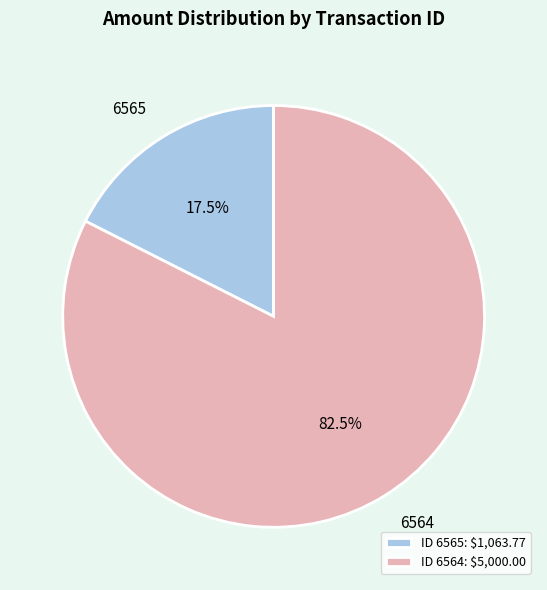

How much of the chart is everything except 6564?

17.5%